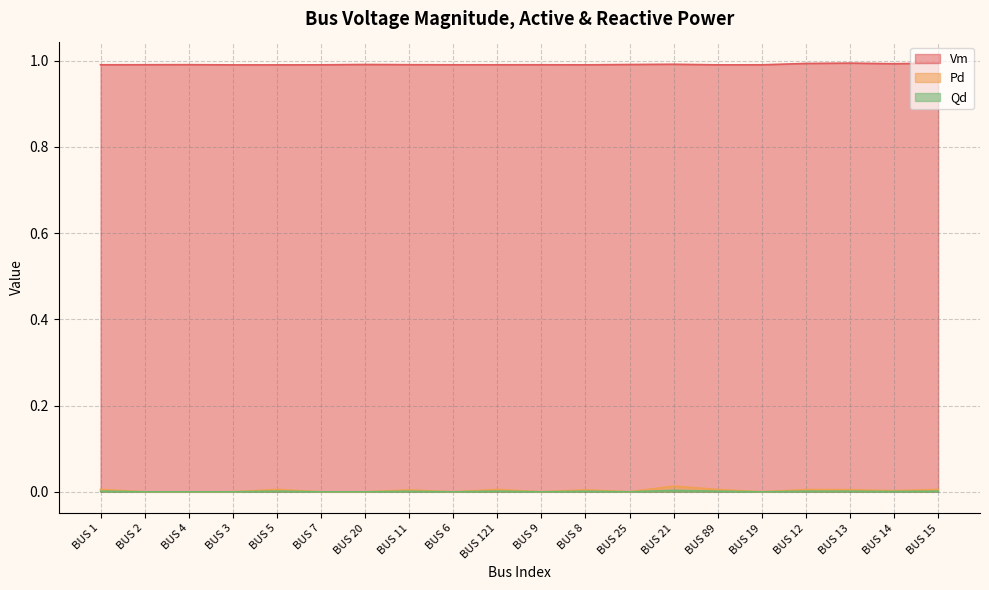

In Qd, how many points are lower than both neighbors (excluding endpoints)?

5